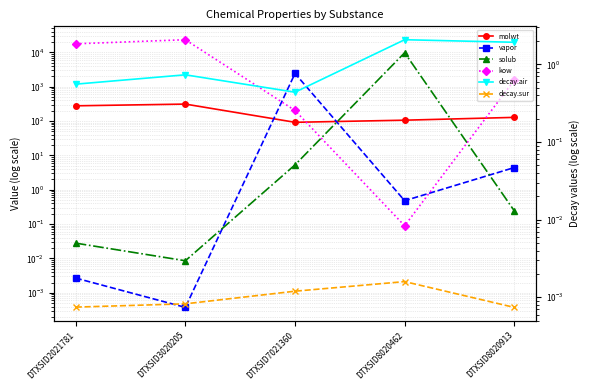

What value does the molwt series have at DTXSID8020462?

106.1